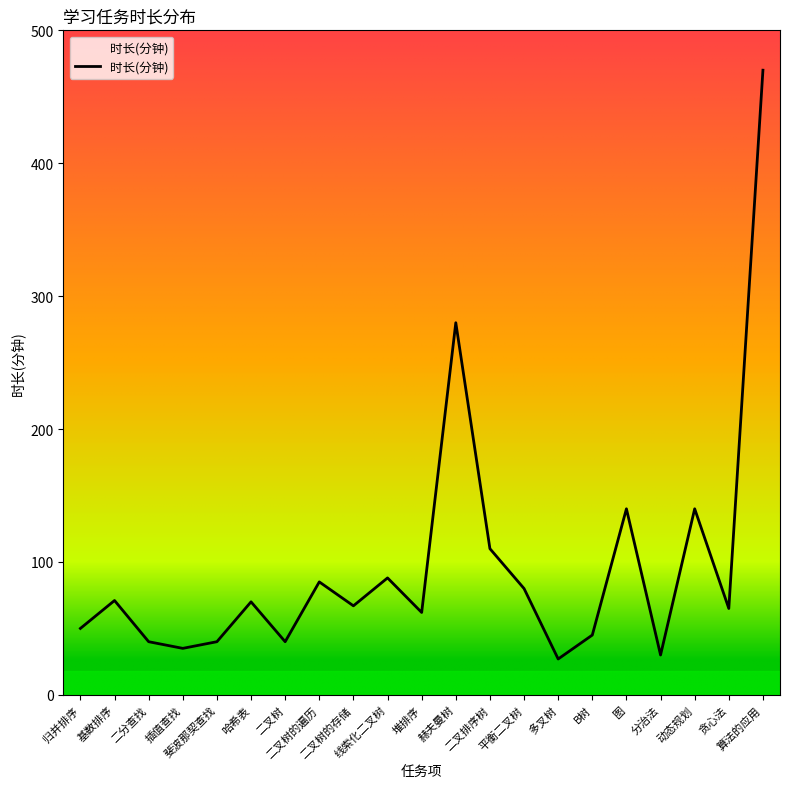

True or false: the data has more than 1 interior local peaks.

True